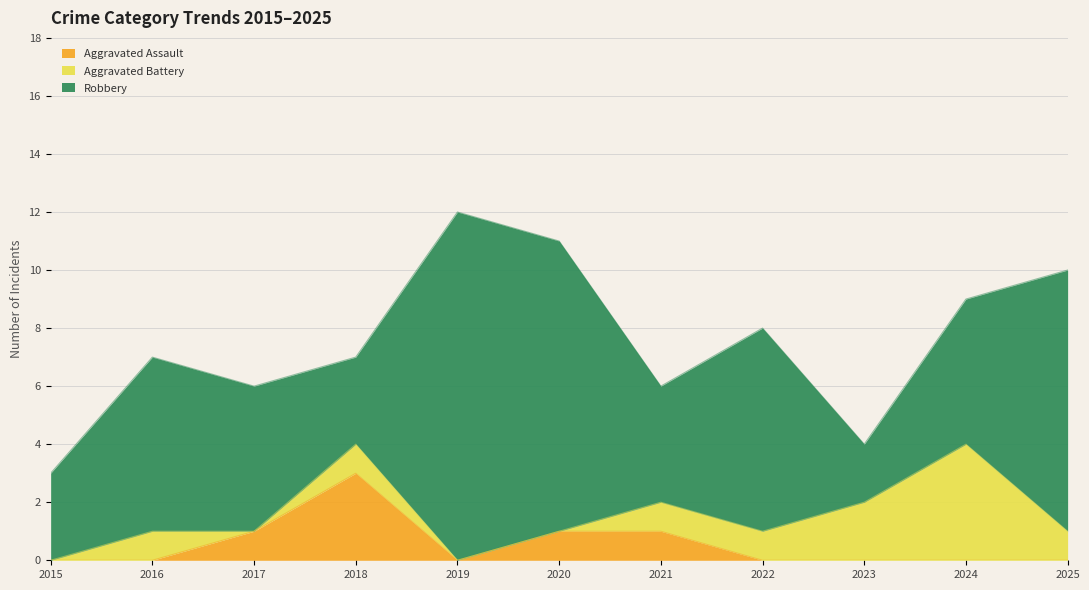

Reading left to right, what are all the values shown in this chart?

Aggravated Assault: 0	0	1	3	0	1	1	0	0	0	0
Aggravated Battery: 0	1	0	1	0	0	1	1	2	4	1
Robbery: 3	6	5	3	12	10	4	7	2	5	9